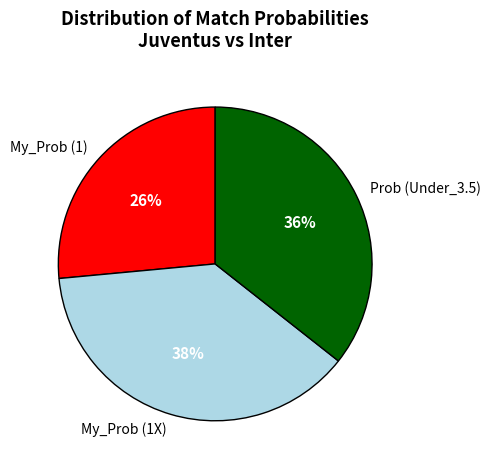

To the nearest percent, what is the difference between the My_Prob (1X) and Prob (Under_3.5) slice percentages?

2%